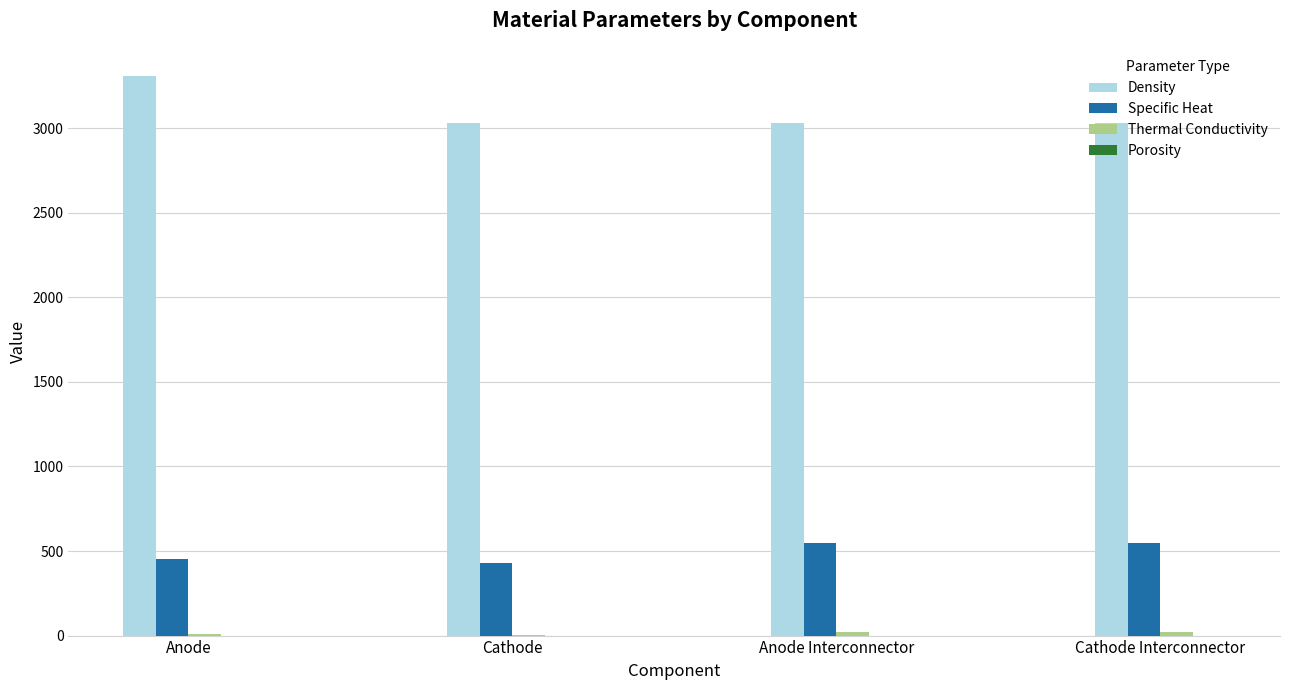

How many categories are shown in the chart?

4